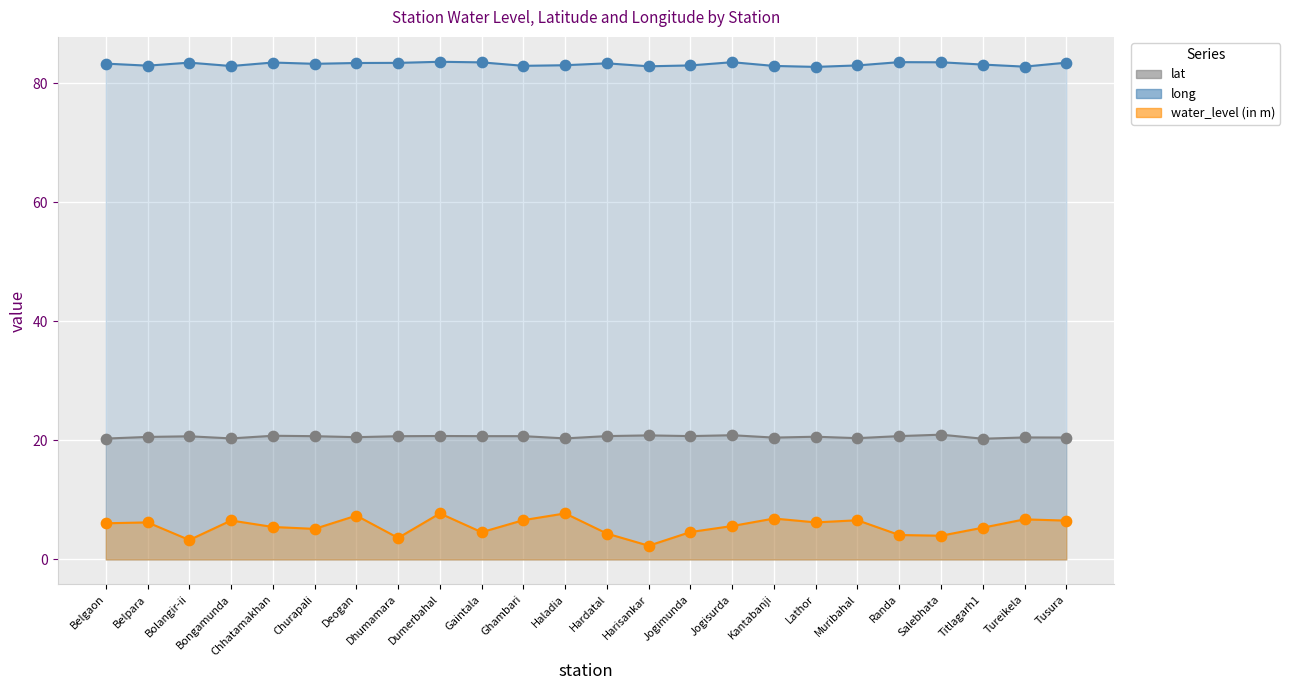

Which series contains the lowest Y value?

water_level (in m)